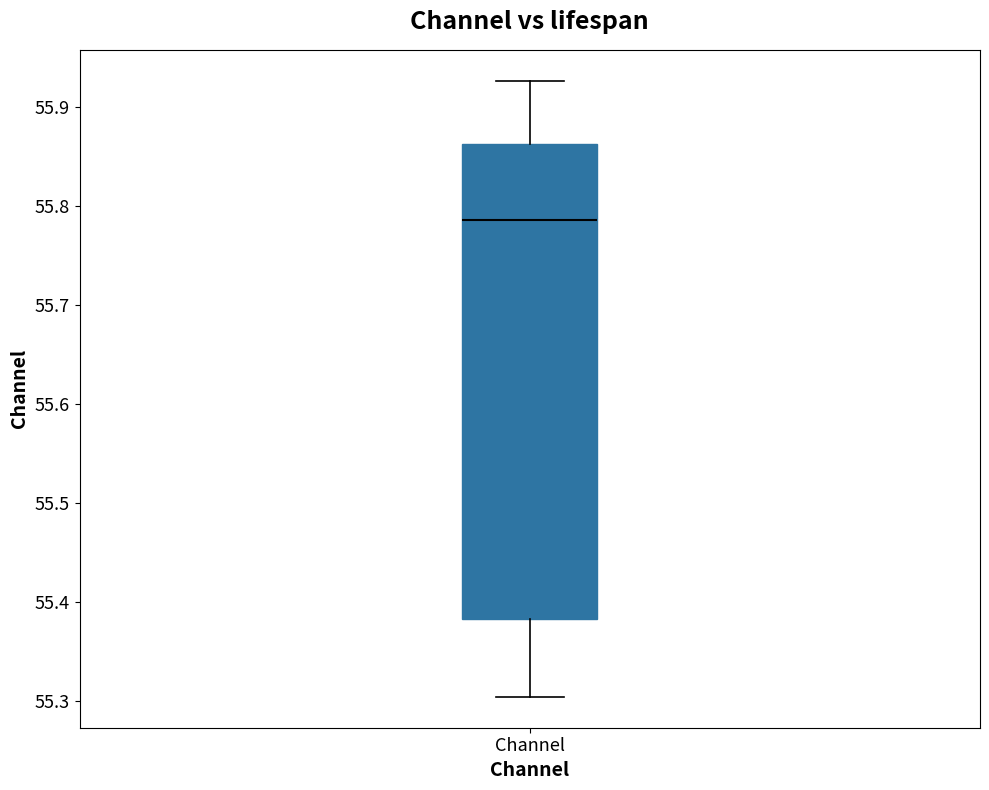

Read this box plot against the y-axis: the position of the median line, the range covered by the box, and the ends of both whiskers. The values are not printed on the chart, so give them approximately, as read against the axis.

median 55.79, box 55.38 to 55.86, whiskers 55.30 to 55.93